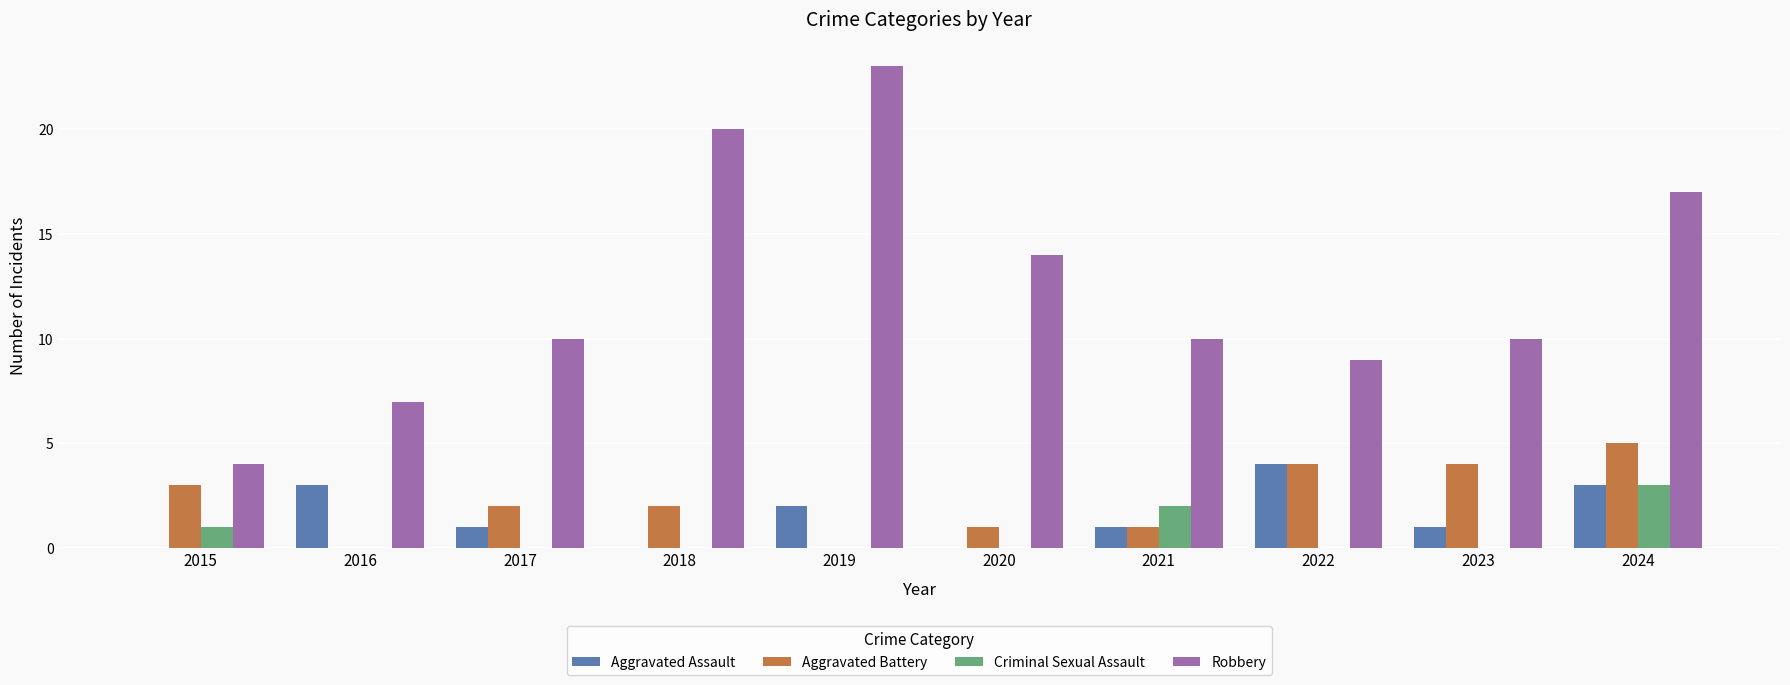

How many groups of bars are there?

10